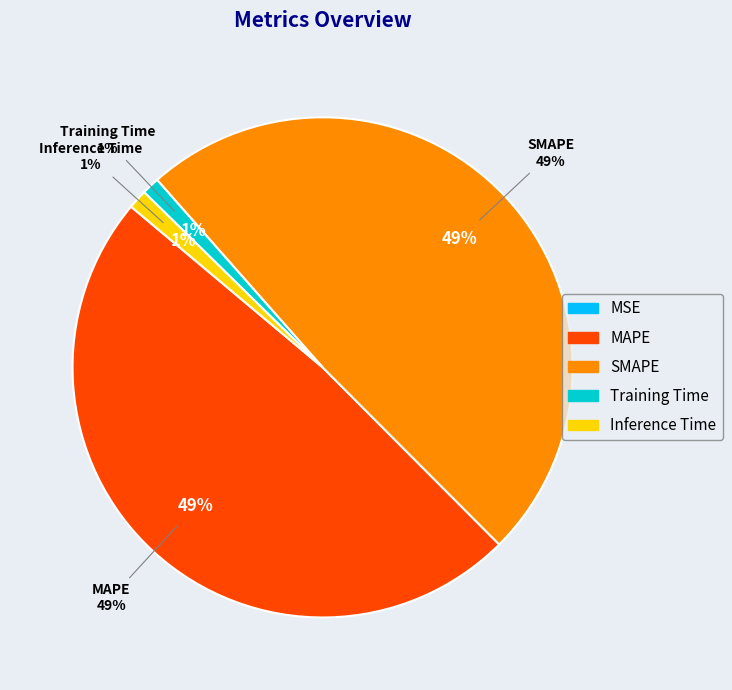

Between Inference Time and MAPE, which is larger?

MAPE